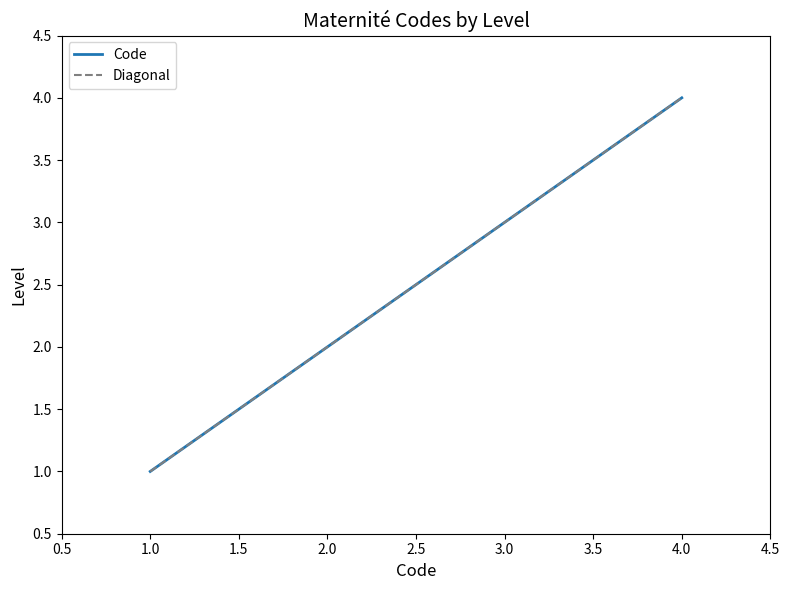

How many data points are above 3?

1